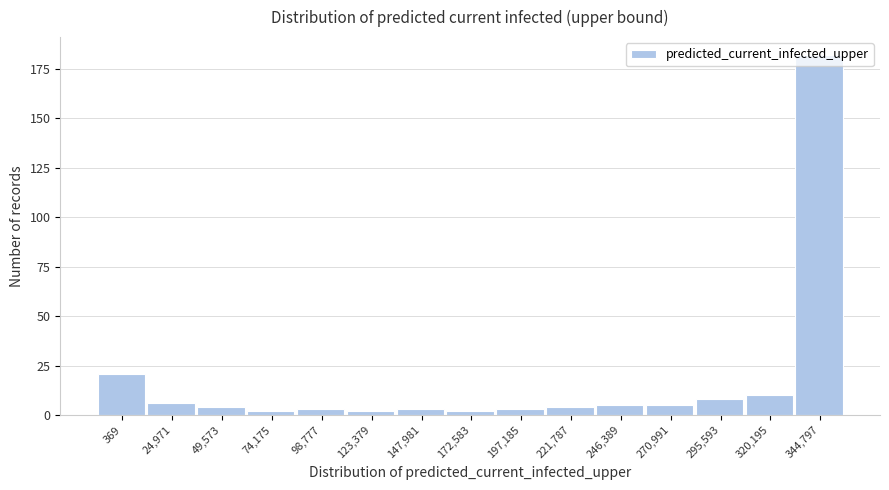

What is the difference between the second highest and second lowest values?

19